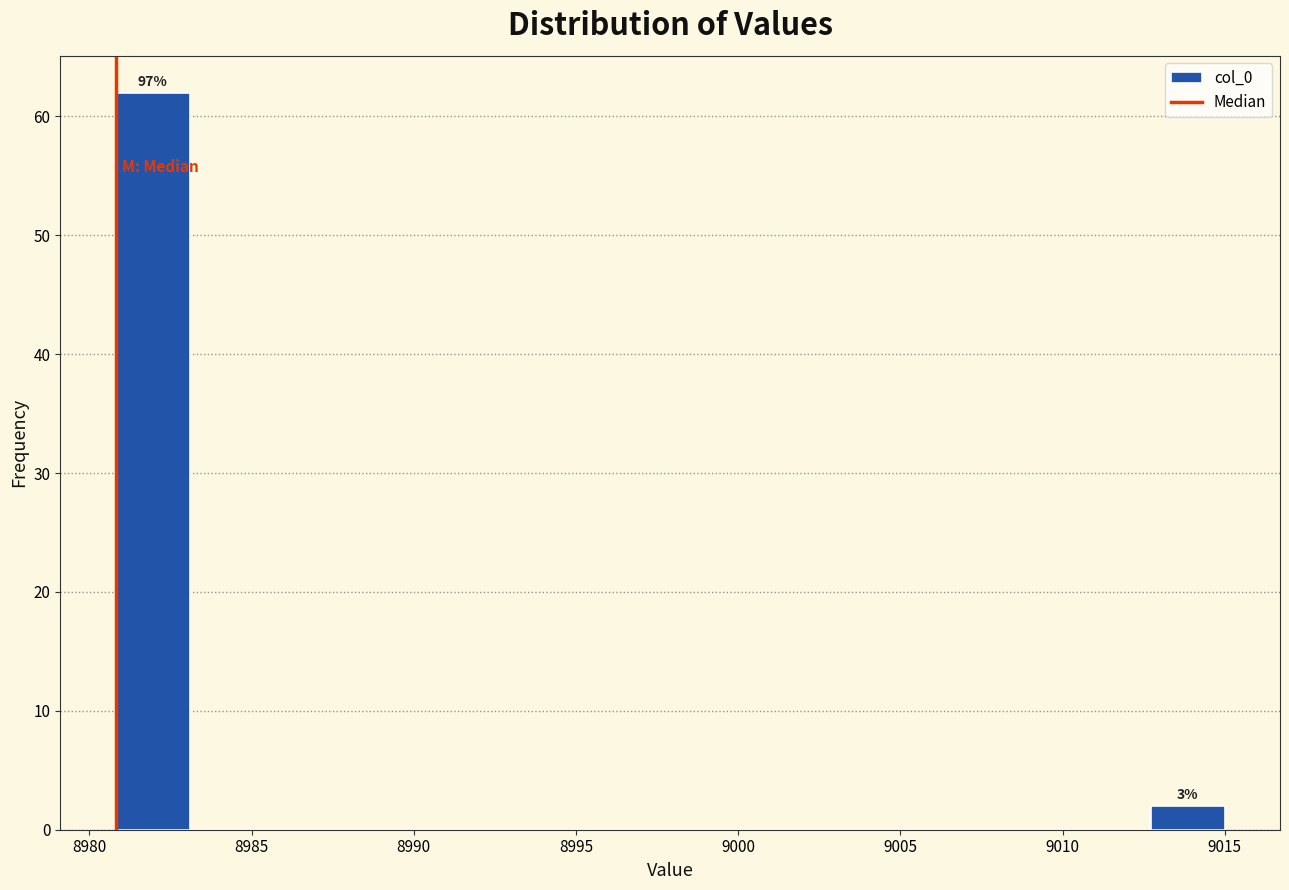

Over which range of the x-axis is the bar tallest?

8981.0 to 8983.0